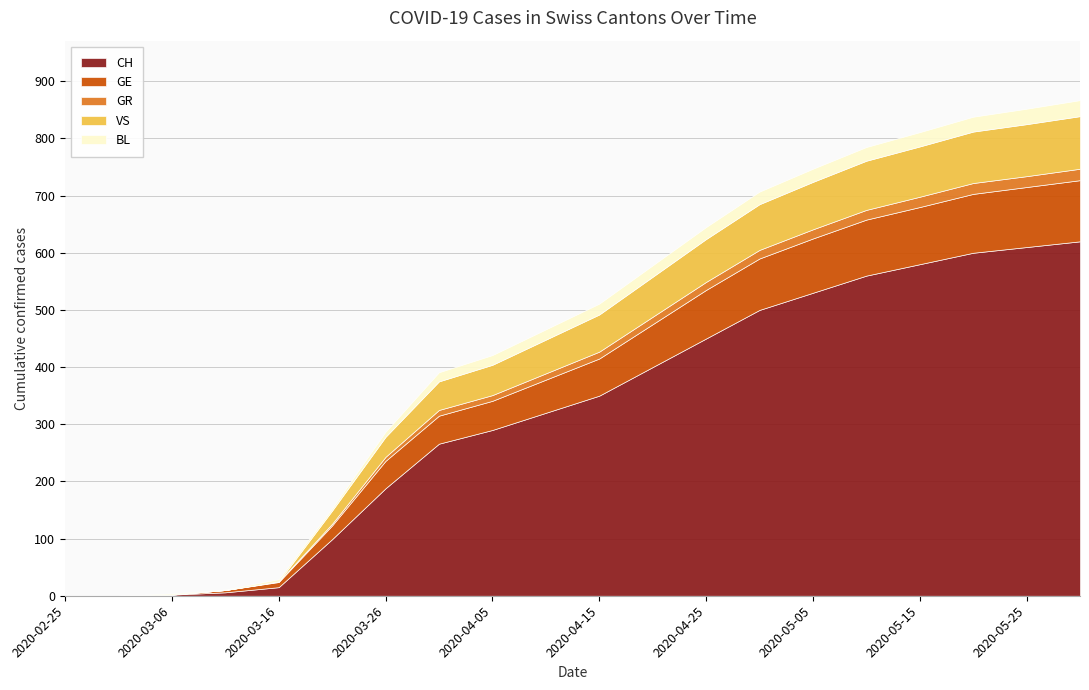

True or false: GR has more than 0 interior local peaks.

False